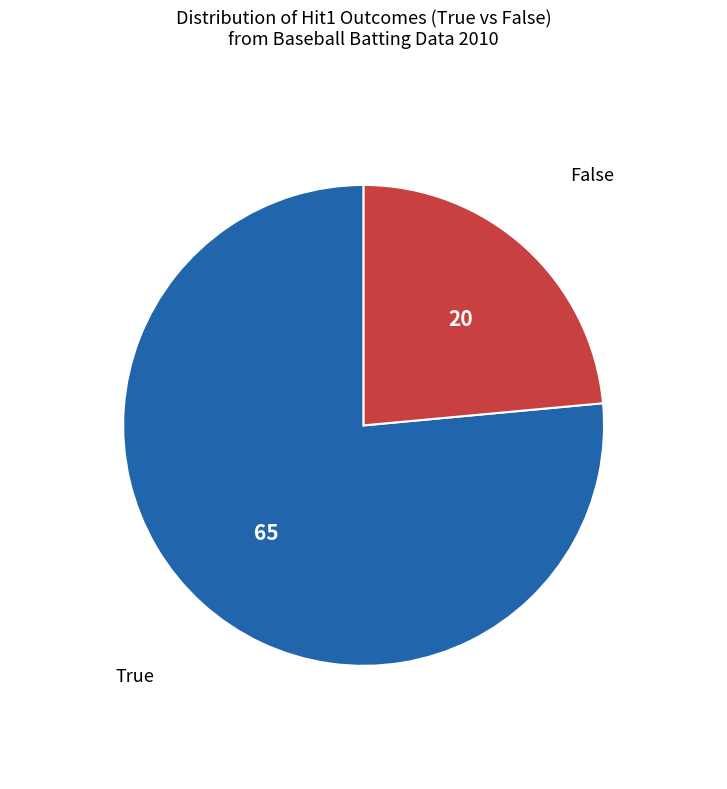

Which category has the biggest portion of the pie?

True